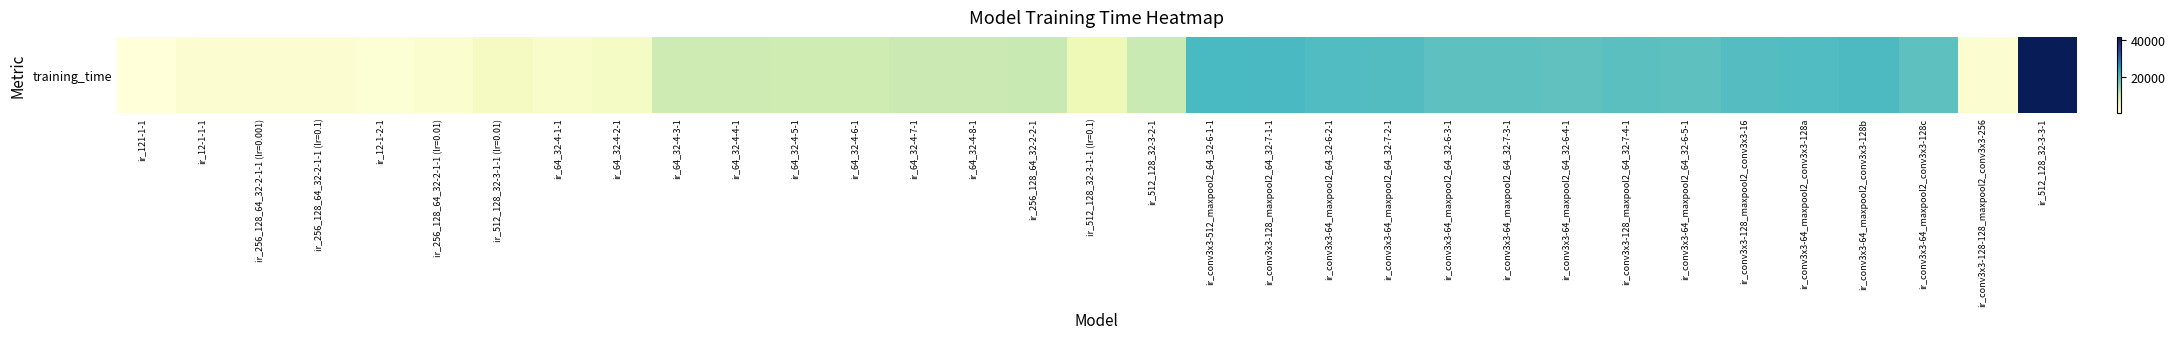

What is the smallest value displayed?

8